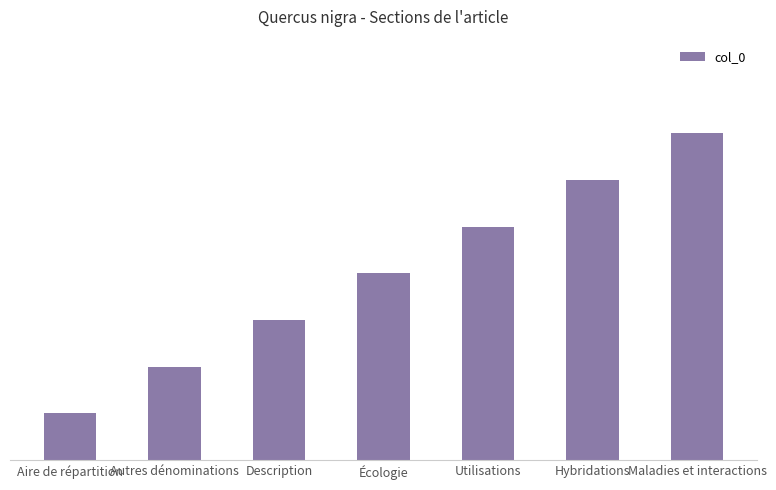

What is the ratio of the value at Description to the value at Écologie?

0.8